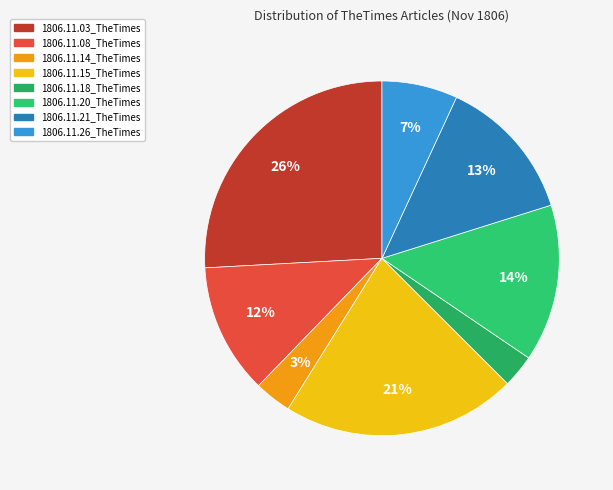

To the nearest percent, what portion does 1806.11.08_TheTimes represent?

12%